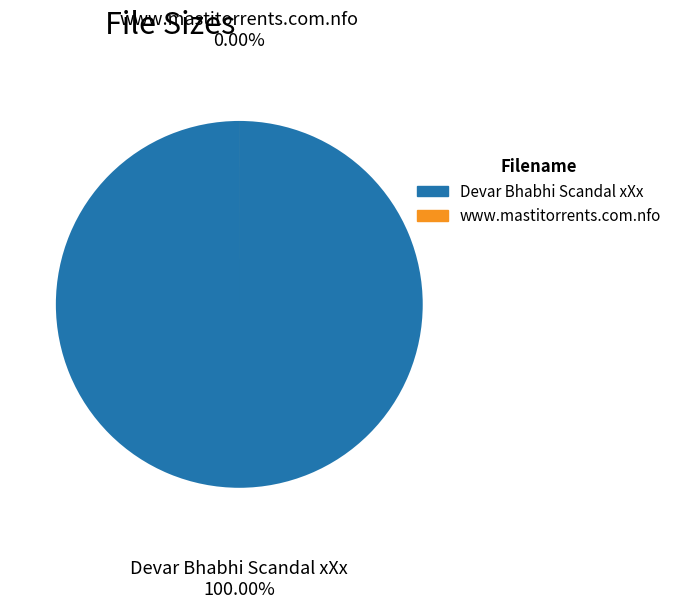

Do www.mastitorrents.com.nfo and Devar Bhabhi Scandal xXx together represent more than half of the pie?

Yes